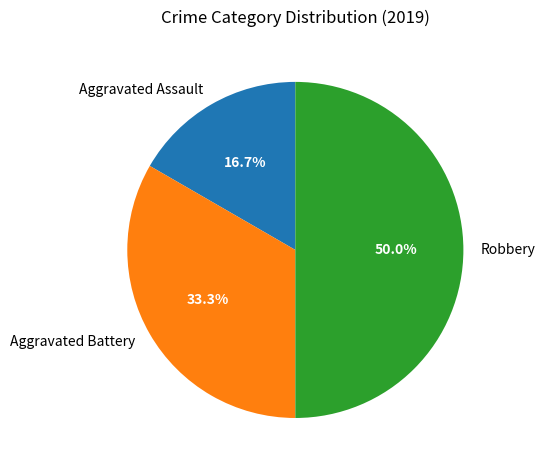

What is the smallest slice in the pie chart?

Aggravated Assault